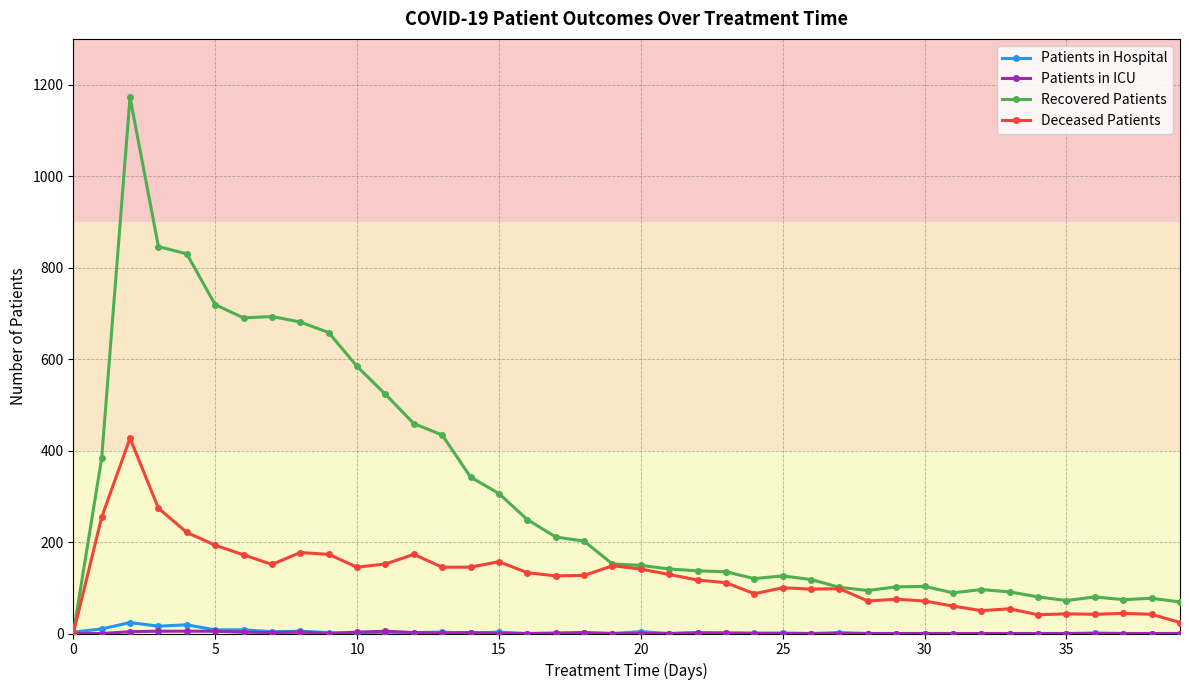

At how many categories does at least one series exceed 630?

8